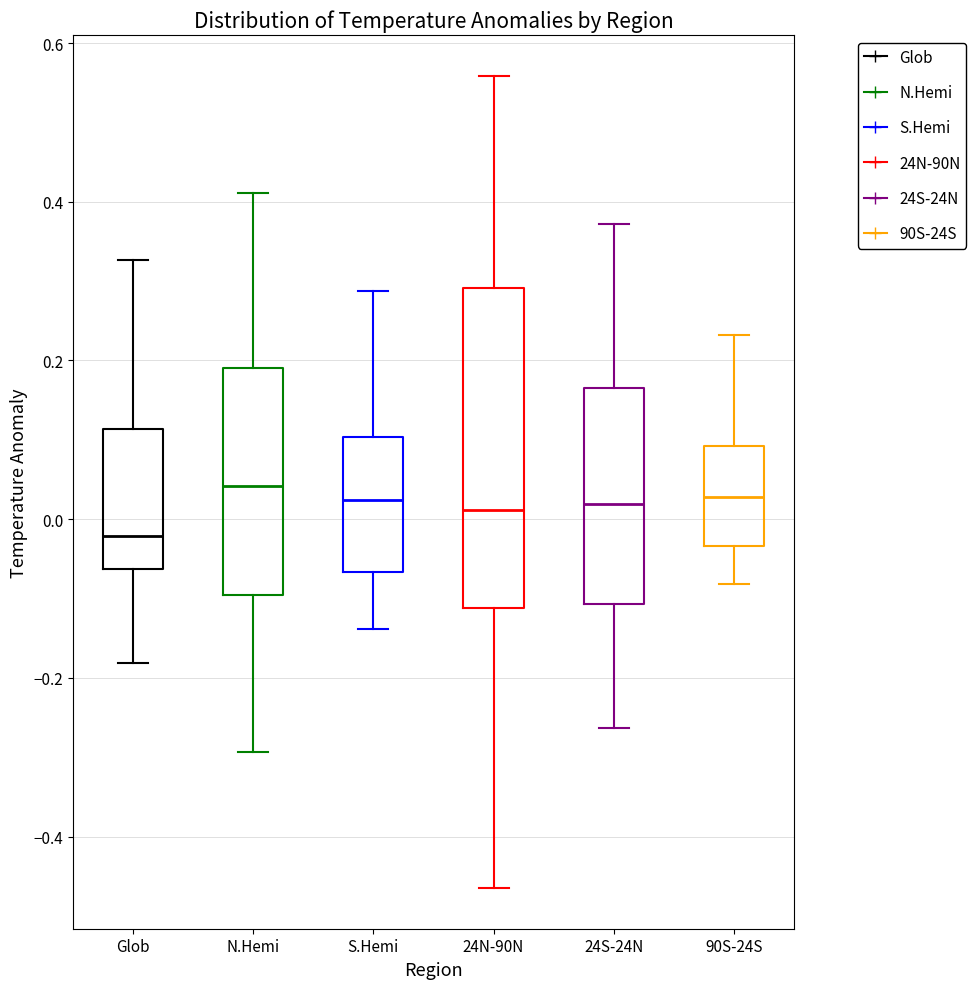

Reading left to right, transcribe this box plot: for each box, give where its median line is, the range the box spans, and where its two whiskers end, as read against the y-axis. The values are not printed on the chart, so give them approximately, as read against the axis.

Glob: median -0.02, box -0.06 to 0.12, whiskers -0.18 to 0.32
N.Hemi: median 0.04, box -0.10 to 0.20, whiskers -0.30 to 0.42
S.Hemi: median 0.02, box -0.06 to 0.10, whiskers -0.14 to 0.28
24N-90N: median 0.02, box -0.12 to 0.30, whiskers -0.46 to 0.56
24S-24N: median 0.02, box -0.10 to 0.16, whiskers -0.26 to 0.38
90S-24S: median 0.02, box -0.04 to 0.10, whiskers -0.08 to 0.24